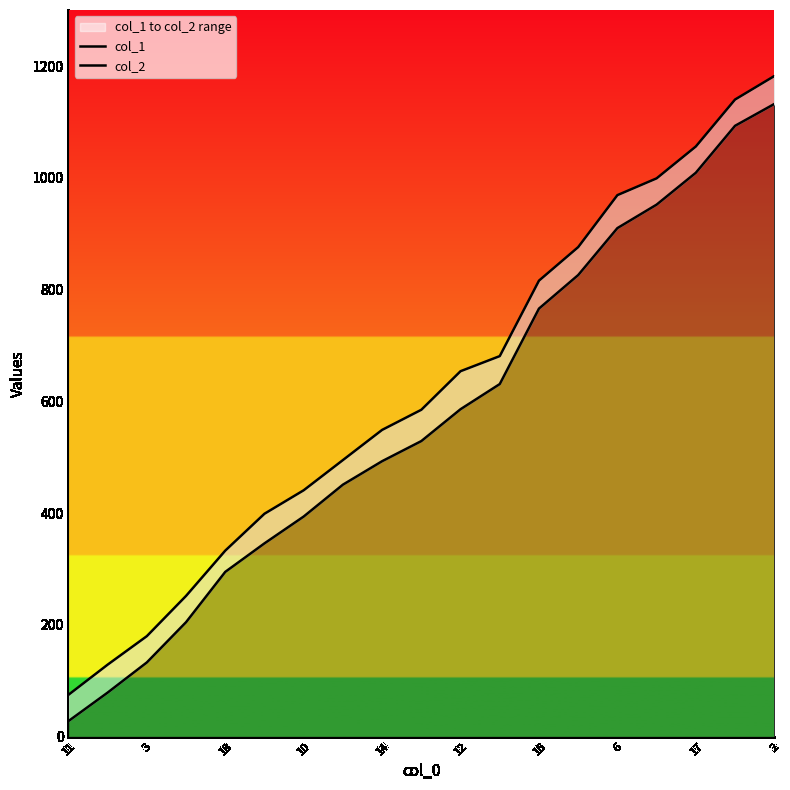

What are all the series names shown in the legend?

col_1, col_2